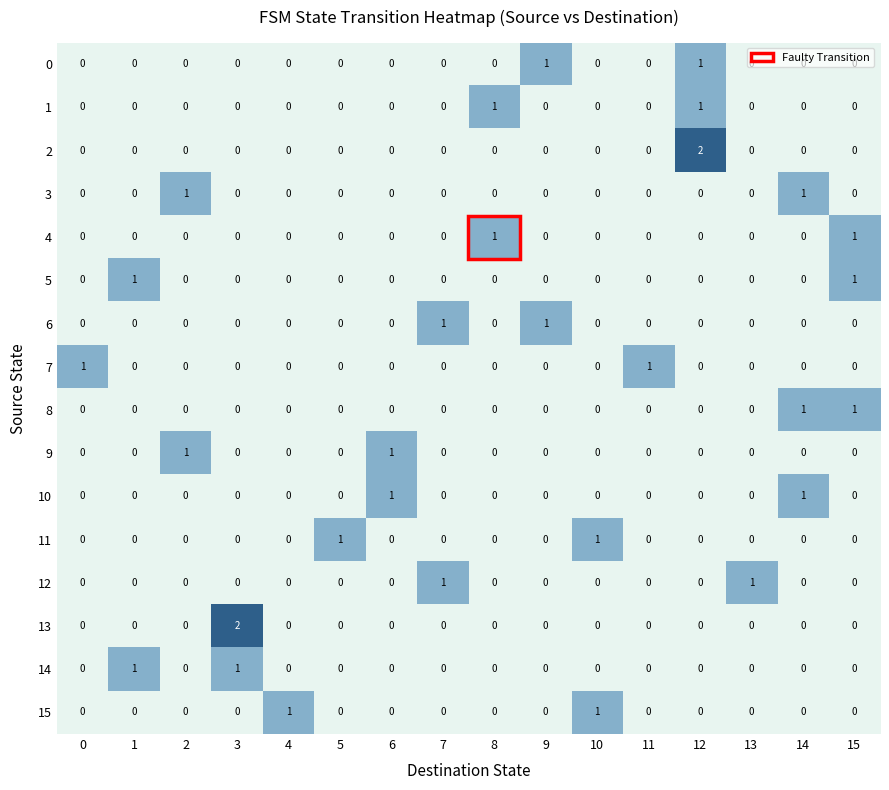

Count the 6 values in the range 0 to 1.

16